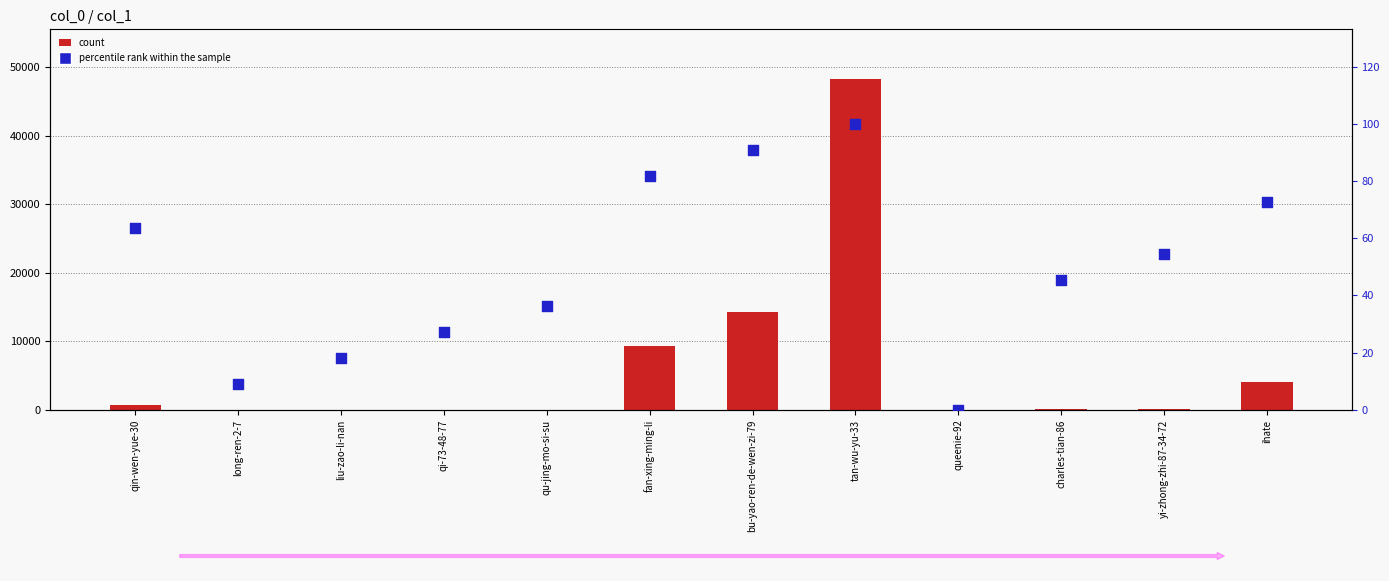

At how many categories does at least one series exceed 937?

4